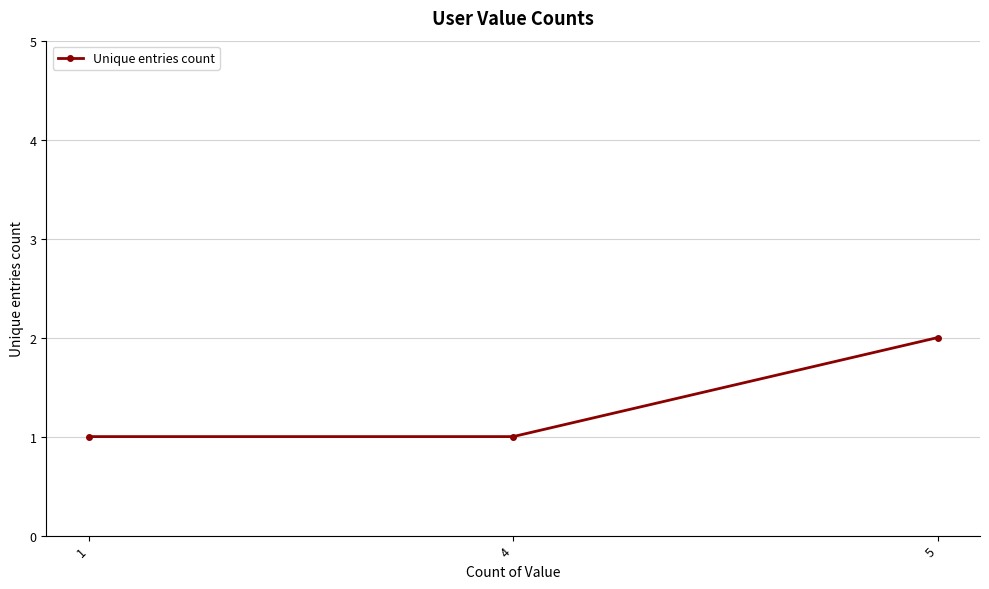

Count the number of categories in the chart.

3